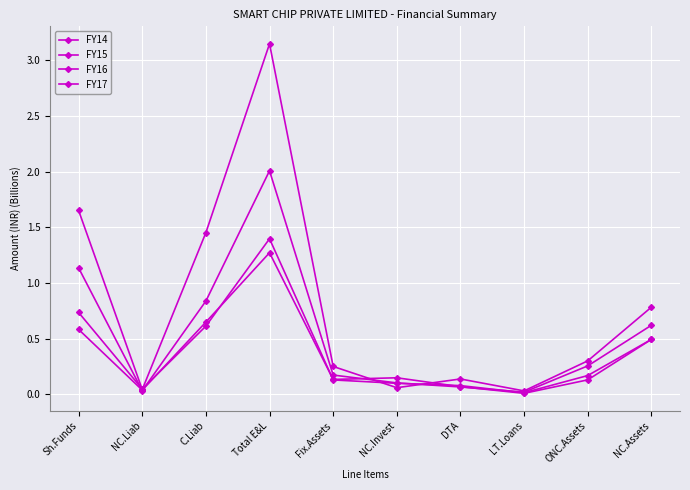

Count the number of categories in the chart.

10